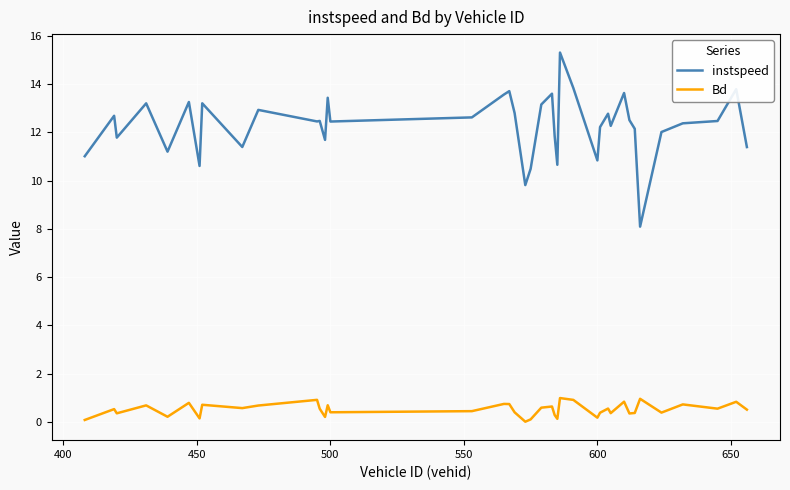

Rank the series by their average value, from highest to lowest.

instspeed, Bd